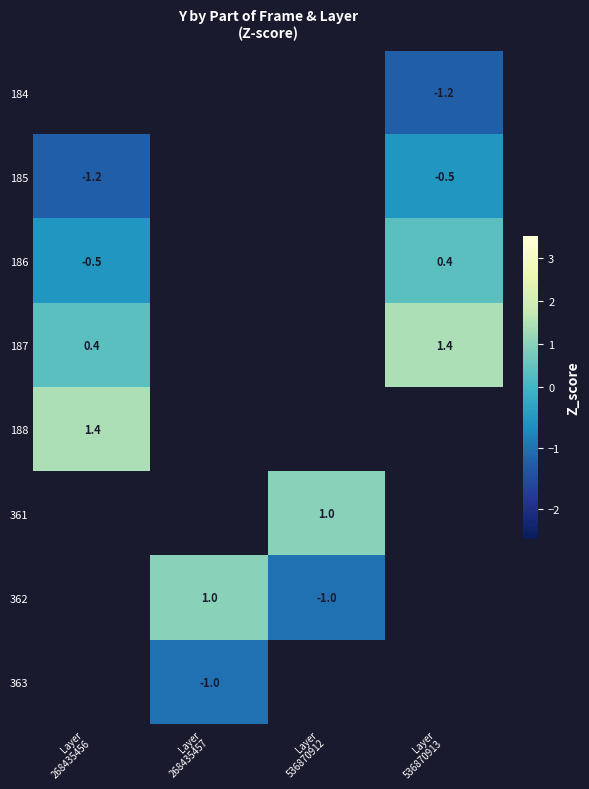

Where is 188 nearest to the value 1?

Layer 268435456